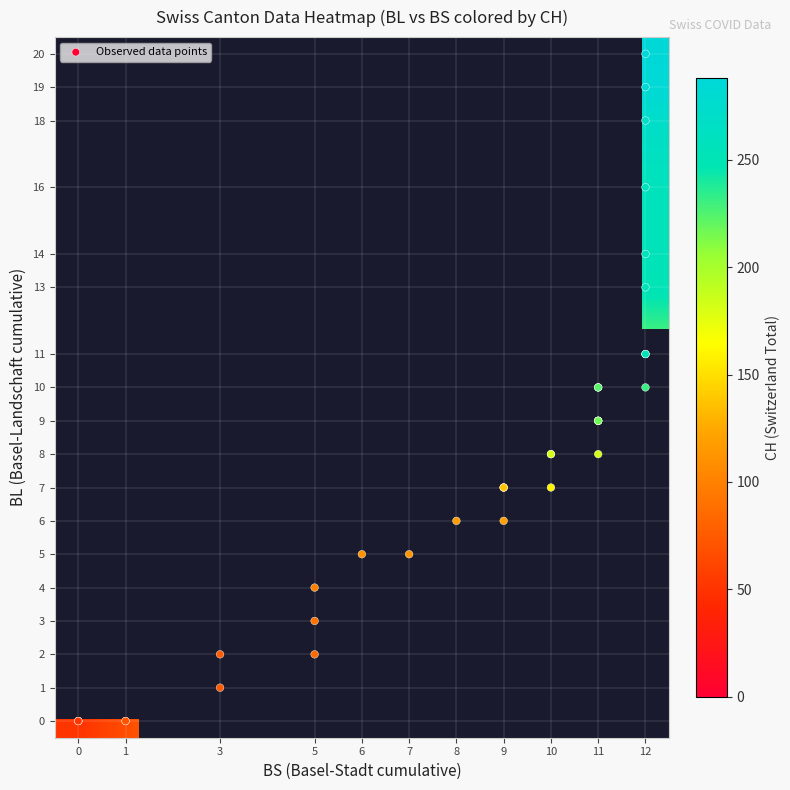

At how many categories does at least one series exceed 150?

22